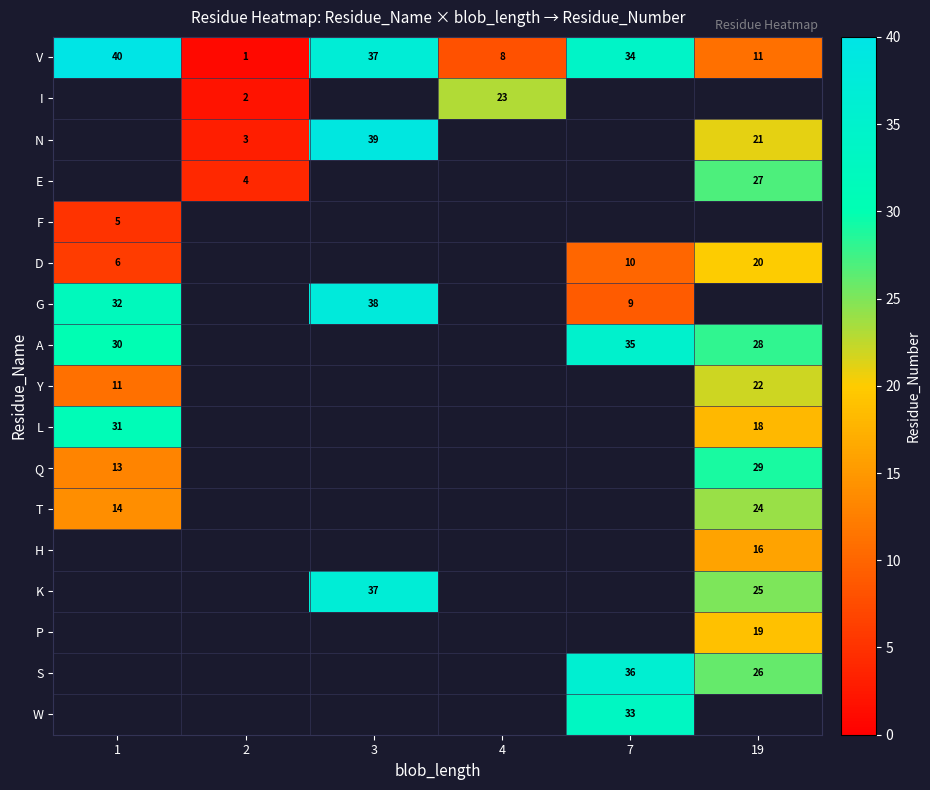

The L series shows 51 at 1. True or false?

False